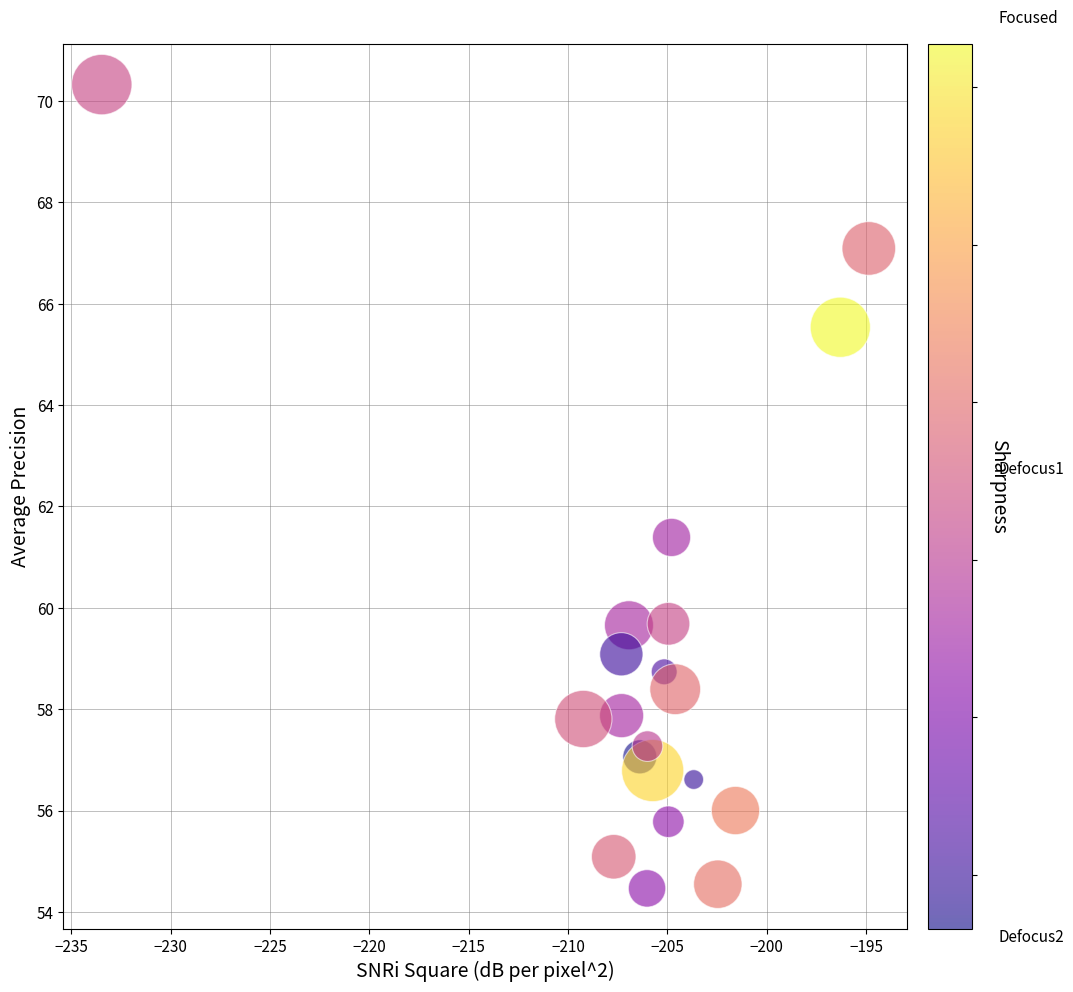

What Y value in the scatter plot is closest to 62?

61.4